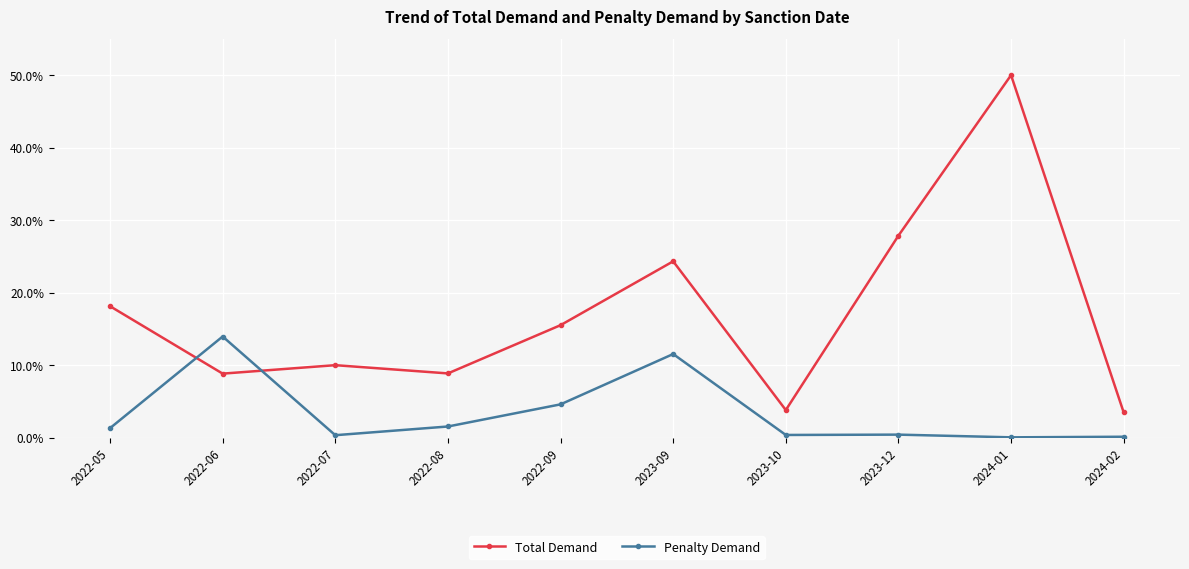

True or false: Total Demand and Penalty Demand cross at least once.

True